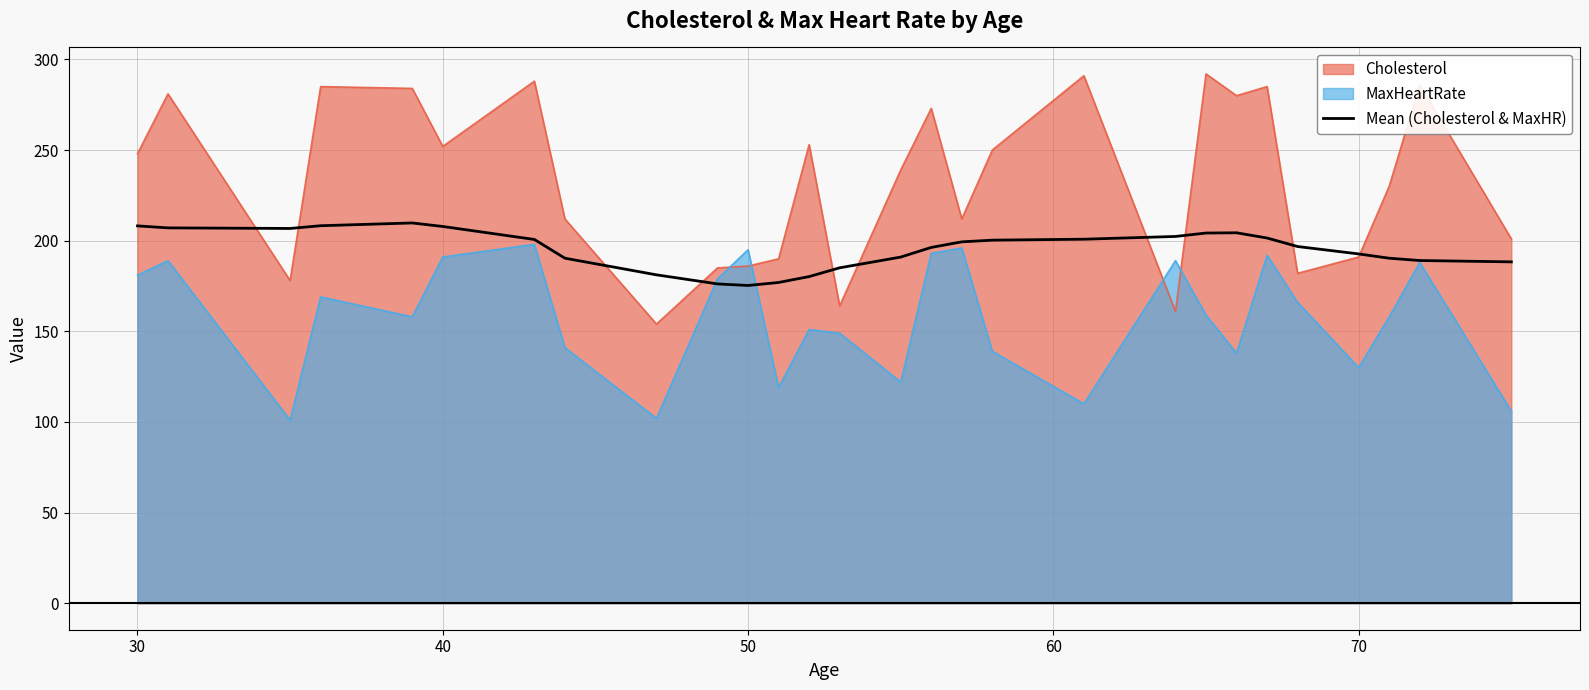

After their last crossing, which series has the higher values: Mean (Cholesterol & MaxHR) or MaxHeartRate?

Mean (Cholesterol & MaxHR)